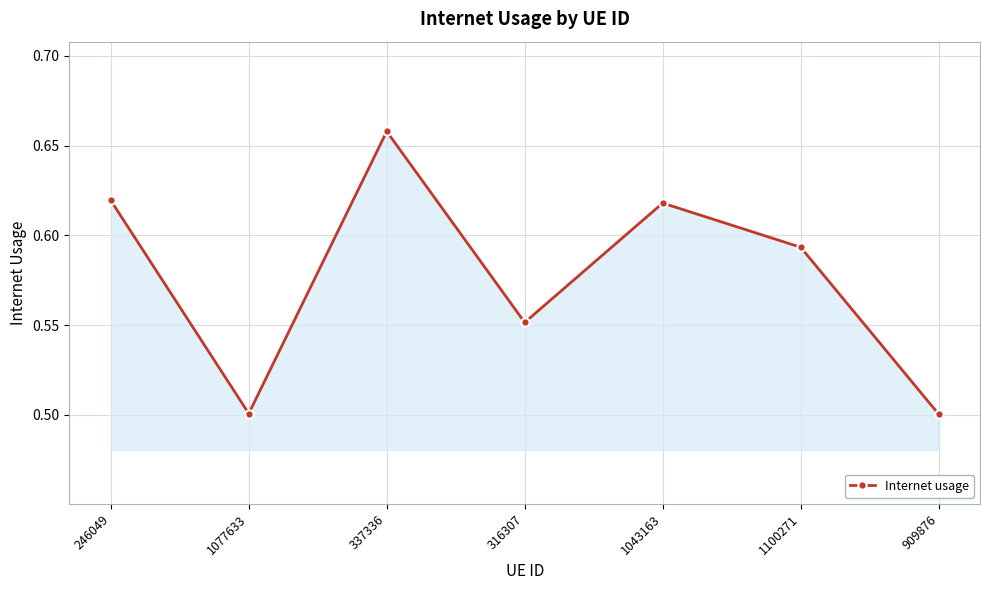

True or false: the data has more than 0 interior local peaks.

True